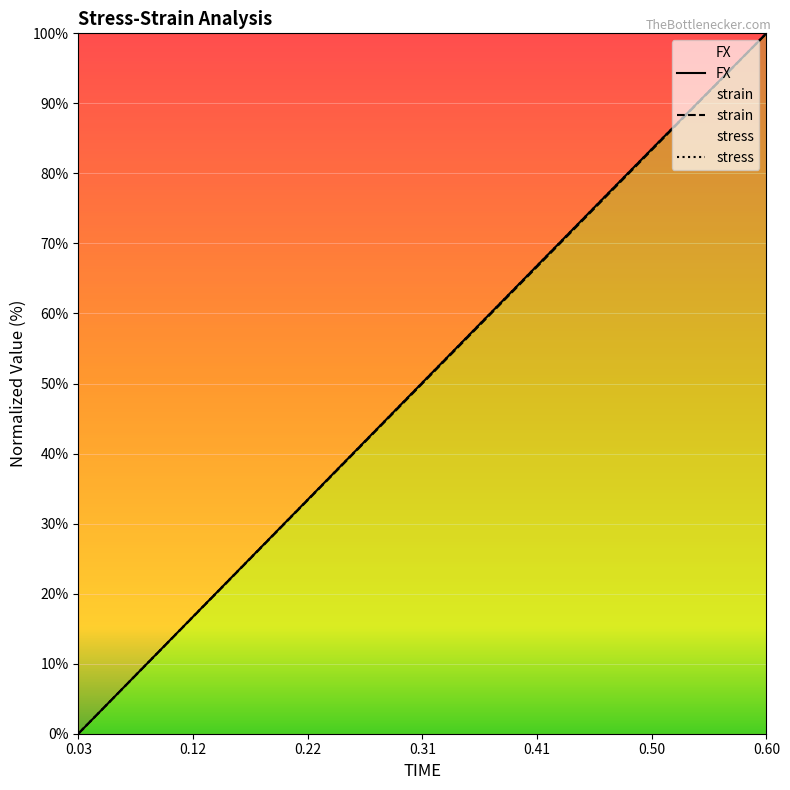

How many lines are shown in the chart?

3